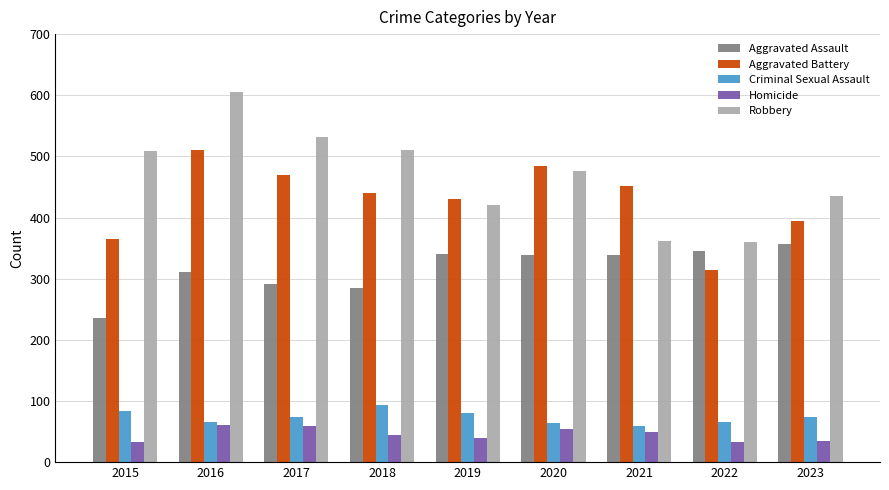

What is the sum of all Homicide values?

409